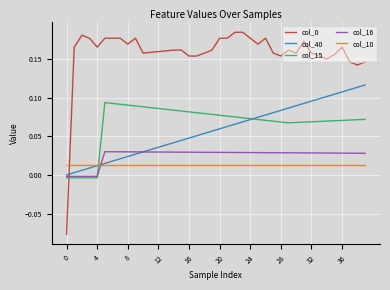

Which series ends up on top after the final intersection of col_15 and col_10?

col_15